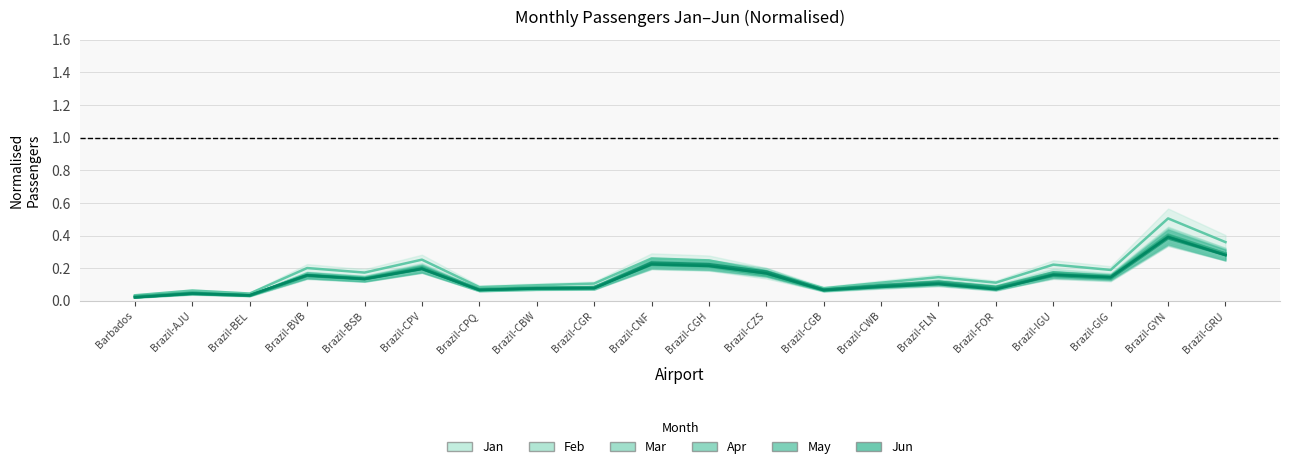

Is it true that Jan equals 0.2 at Brazil-GRU?

False